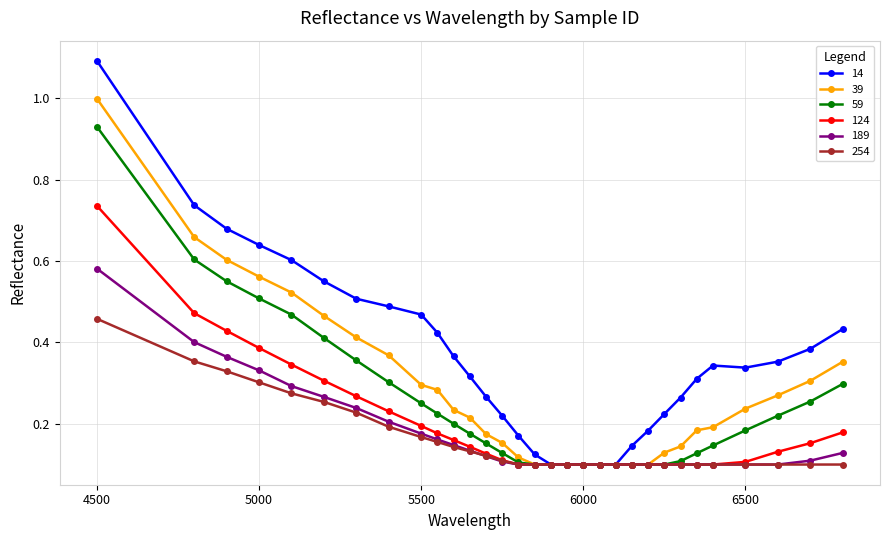

Rank the series by their maximum value, from lowest to highest.

254, 189, 124, 59, 39, 14